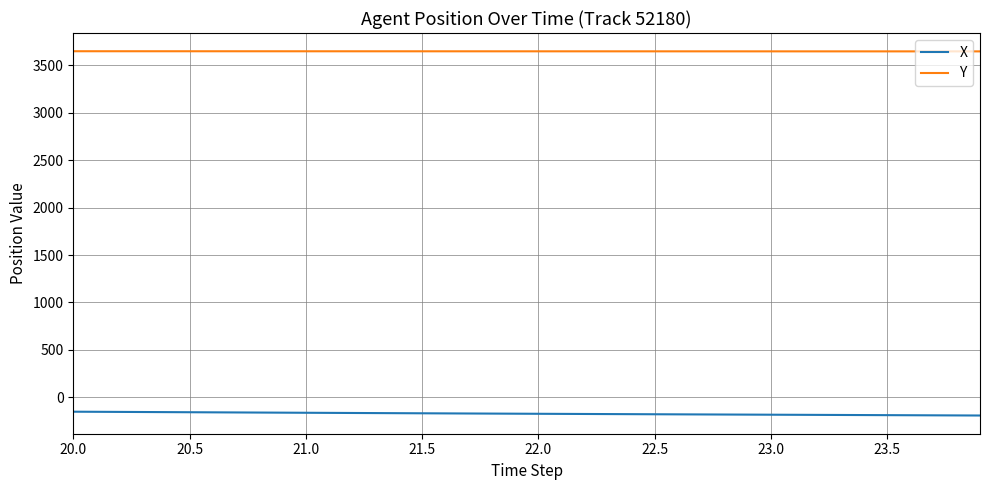

What is the difference between the maximum and second lowest values in the Y series?

1.5